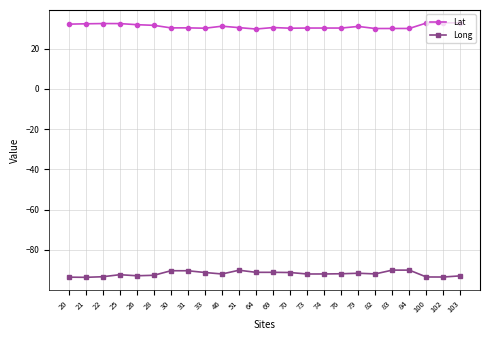

What is the total value across all series at 102?

-60.7